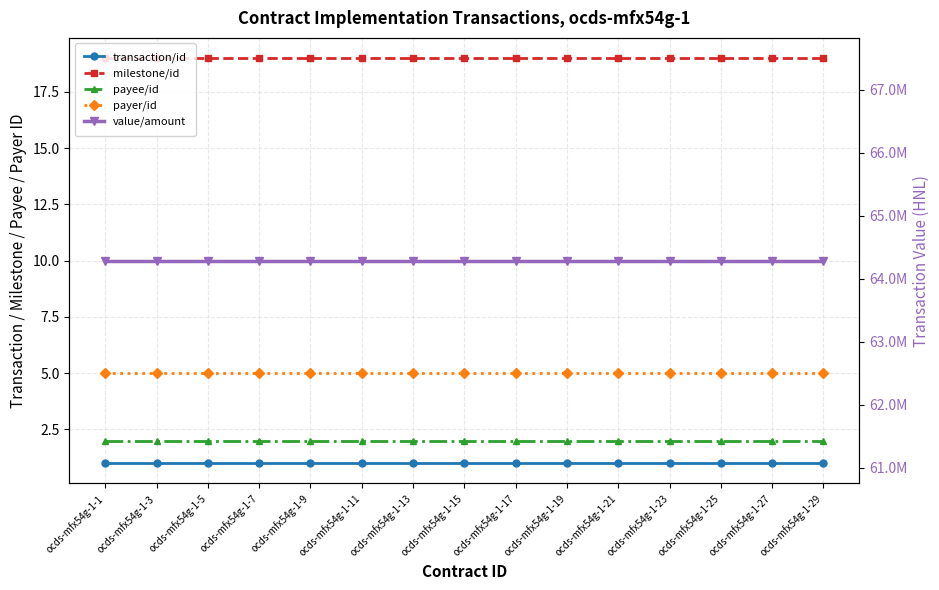

At which category is the sum across all series the highest?

ocds-mfx54g-1-1